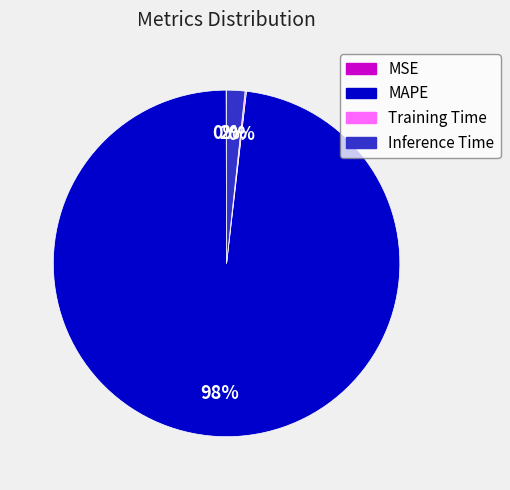

What percentage is the Inference Time slice, to the nearest percent?

2%